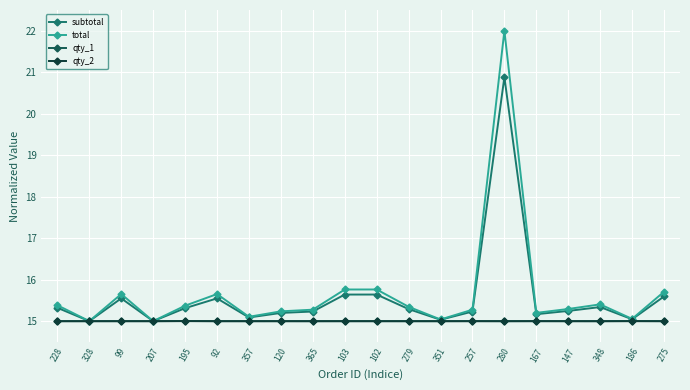

Where is the first local maximum for total?

99